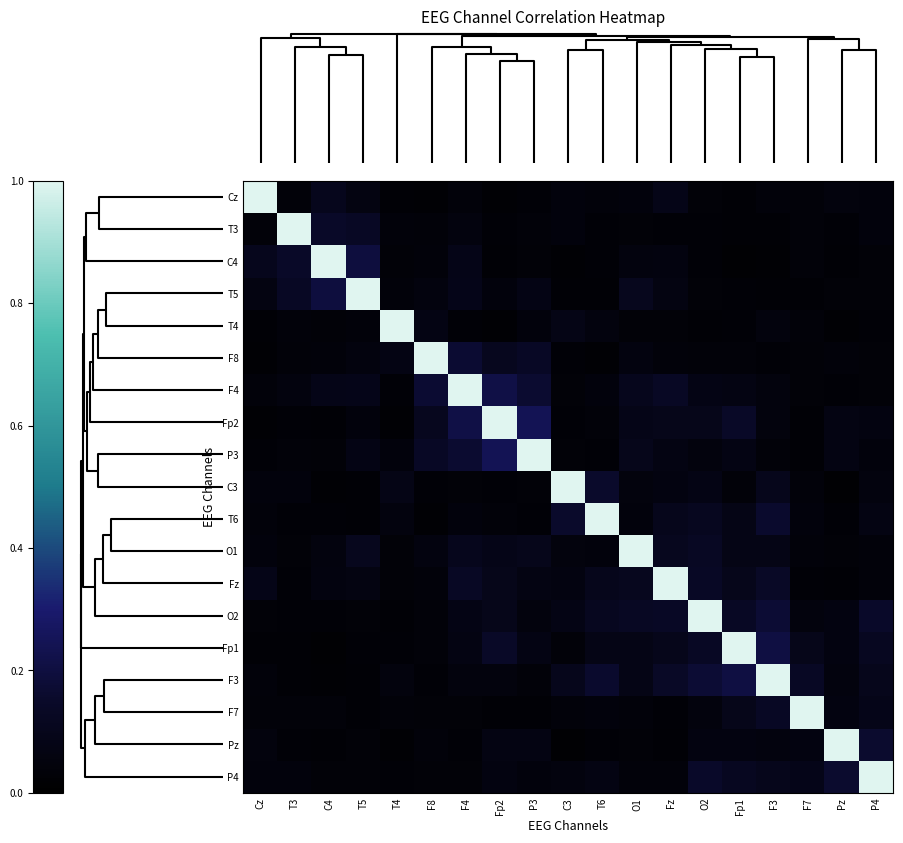

At how many categories does at least one series exceed 0?

19